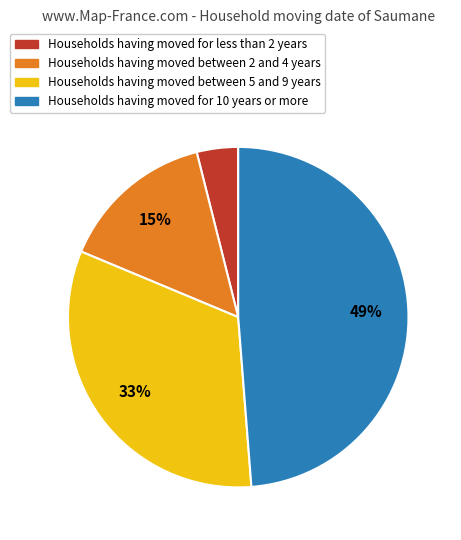

How many slices are in this pie chart?

4